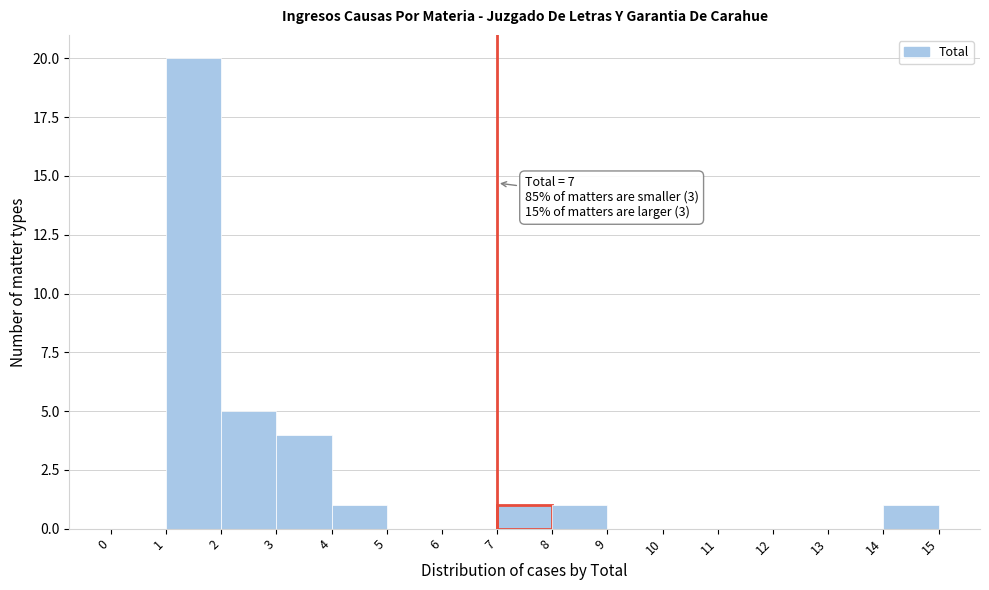

Which range on the x-axis has the tallest bar?

1 to 2